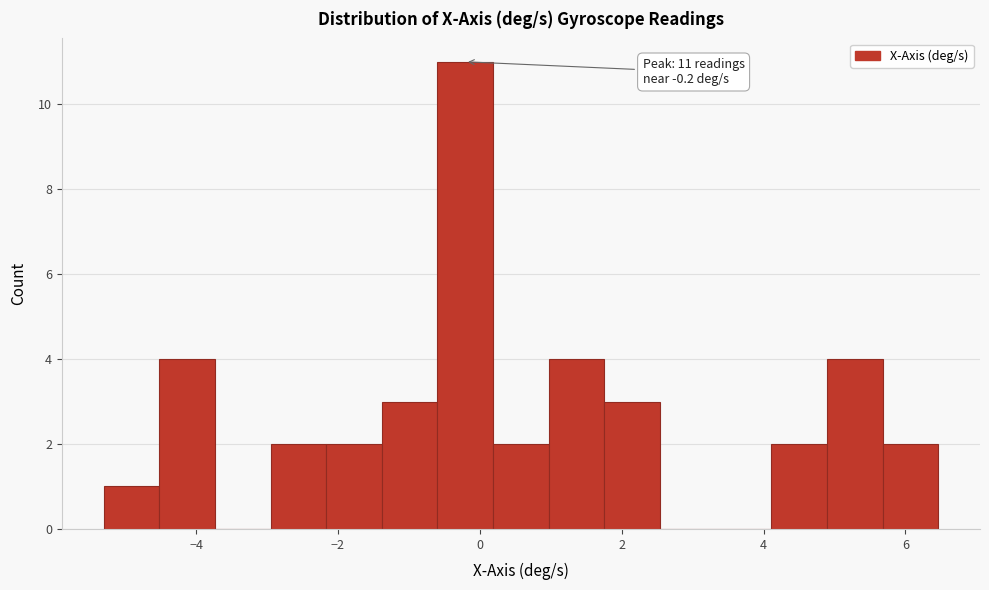

Around what value on the x-axis is the tallest bar? Give the approximate position of its centre, as read against the axis.

-0.2